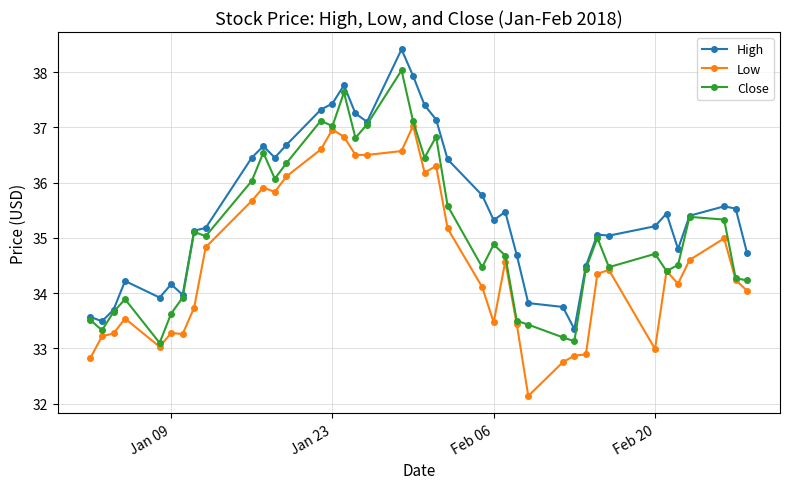

What is the value of the Close point at the 24th from the left?

34.5